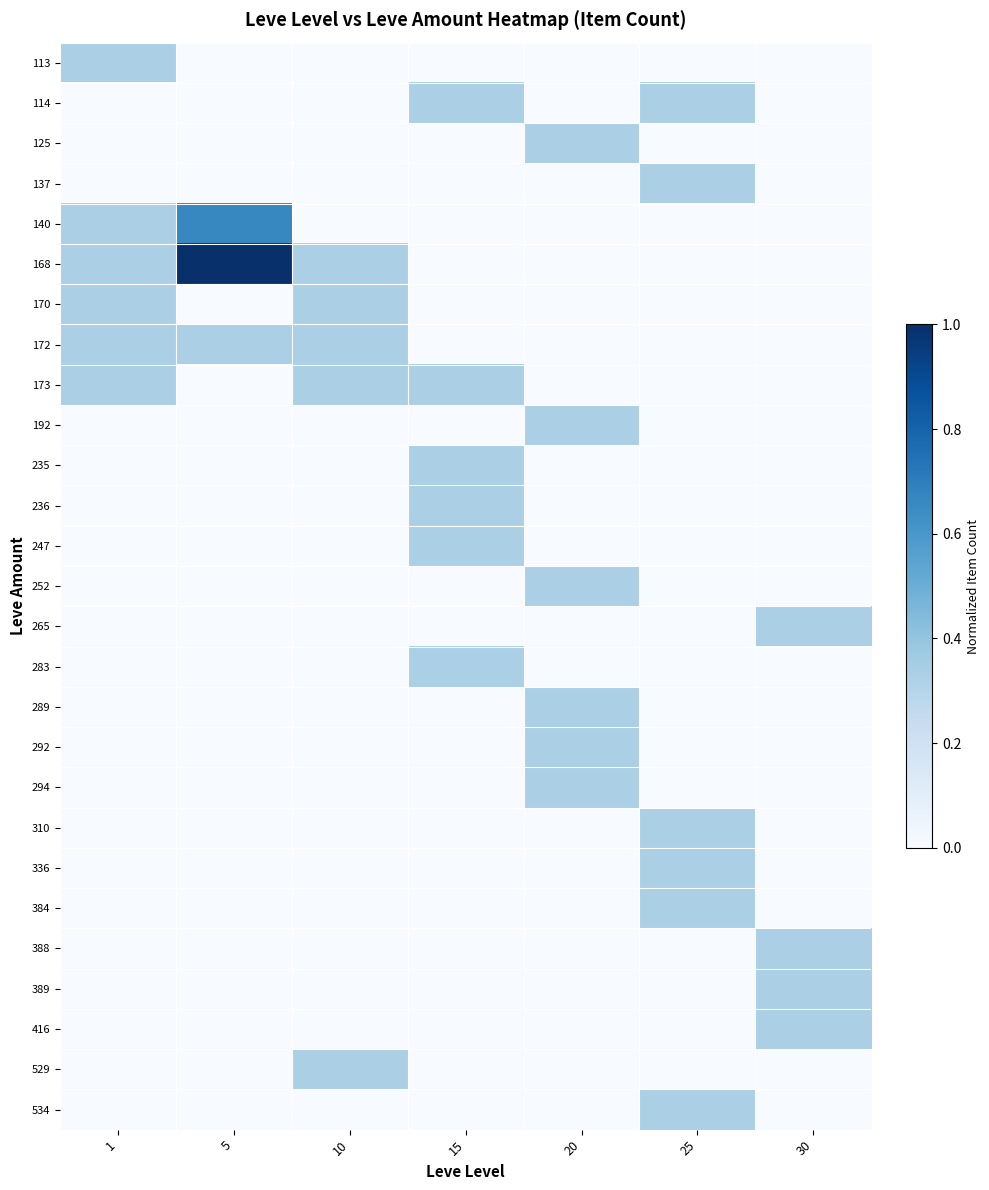

List the series in order of their peak value, highest first.

168, 140, 113, 114, 125, 137, 170, 172, 173, 192, 235, 236, 247, 252, 265, 283, 289, 292, 294, 310, 336, 384, 388, 389, 416, 529, 534